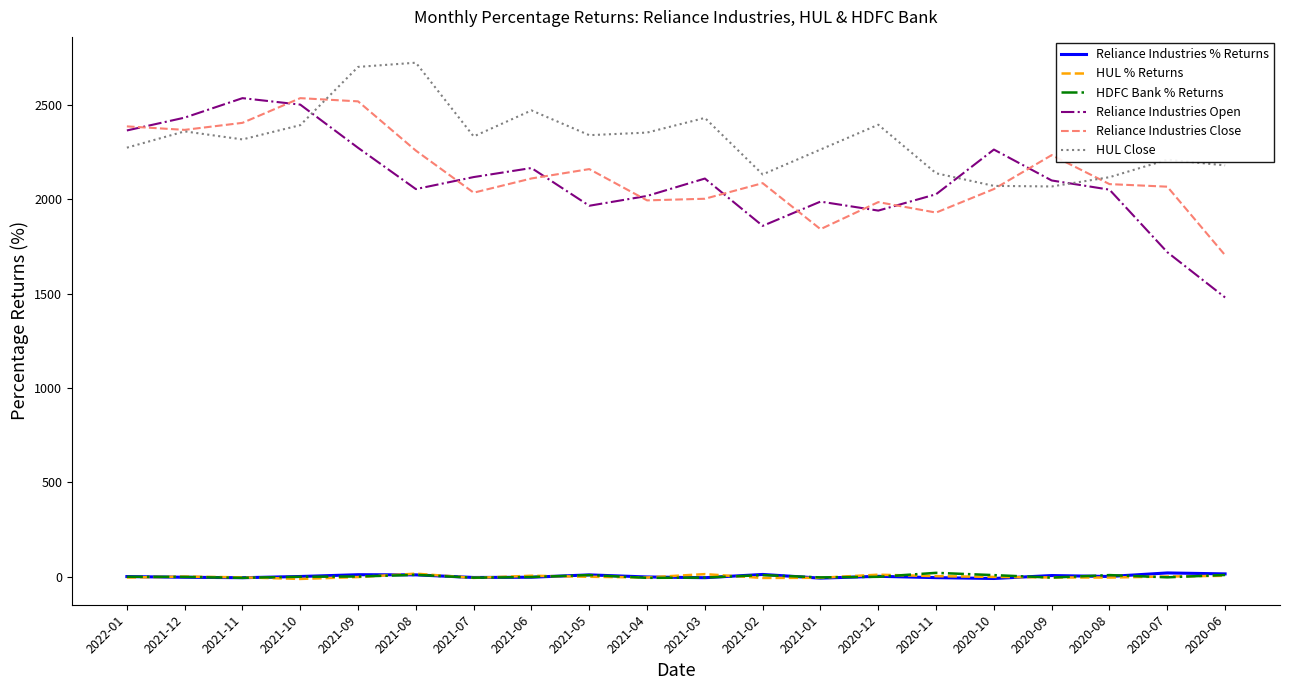

Which series changed the most between 2021-08 and 2020-12?

HUL Close